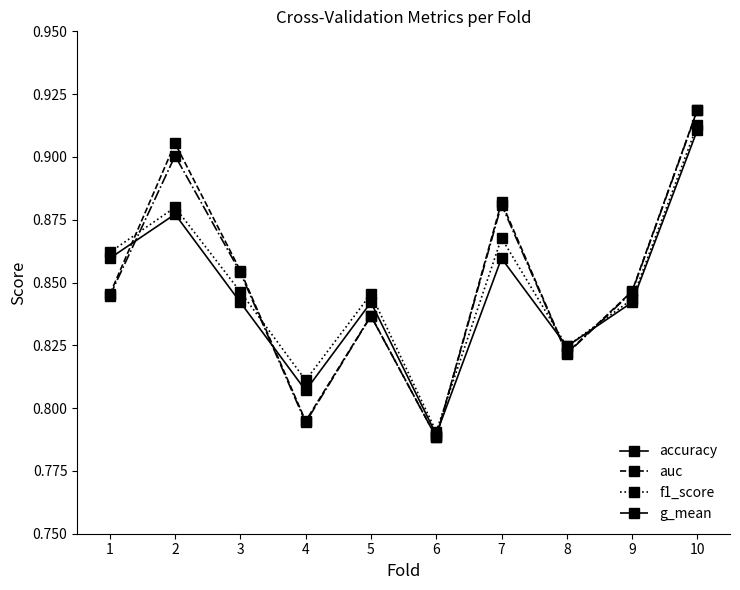

Which series ends up on top after the final intersection of f1_score and g_mean?

g_mean